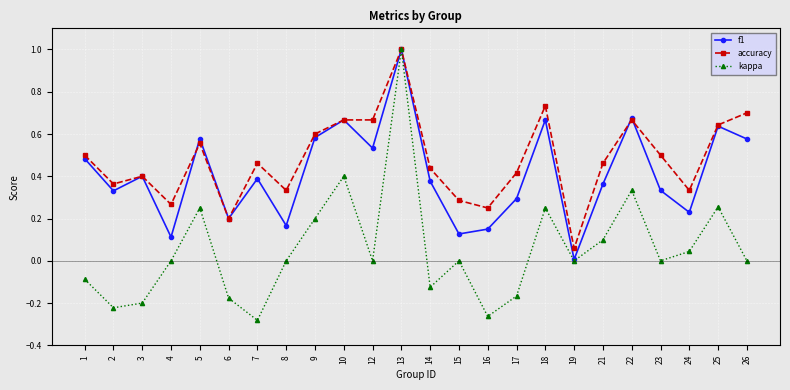

What is the difference between the maximum and minimum values in the f1 series?

1.0